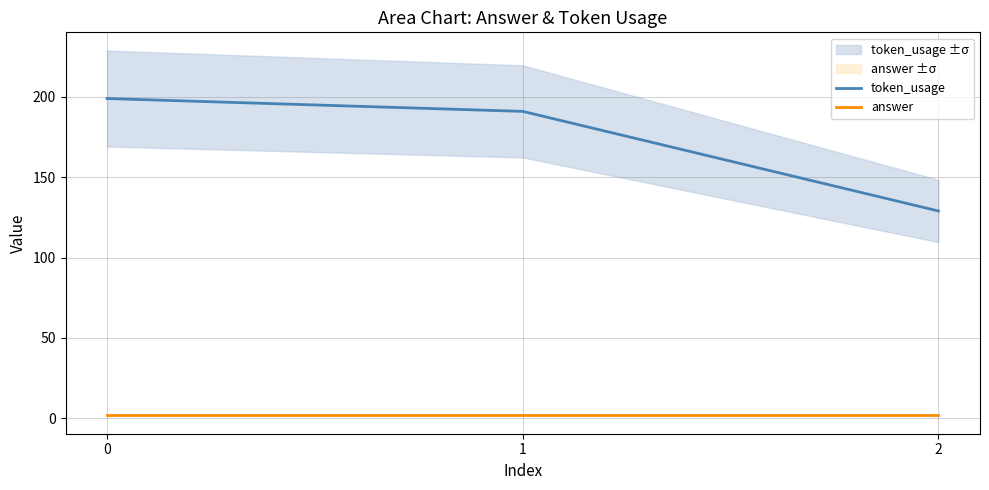

How many lines are shown in the chart?

2